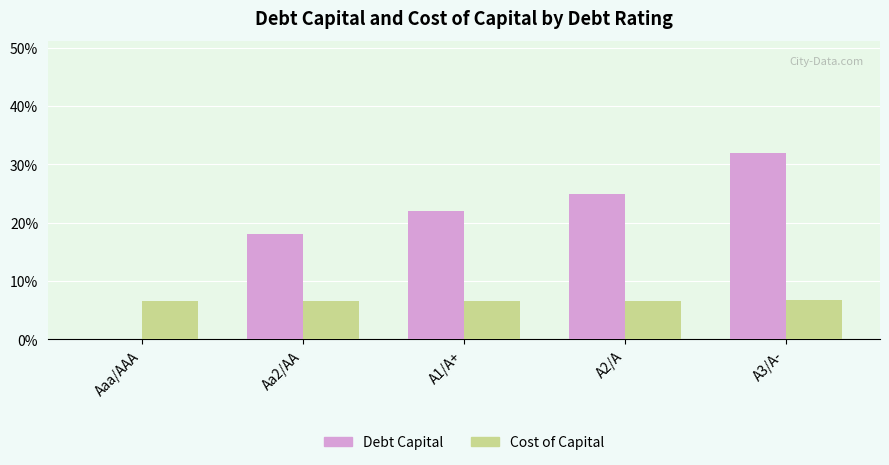

What is the label of the 4th bar from the left?

A2/A